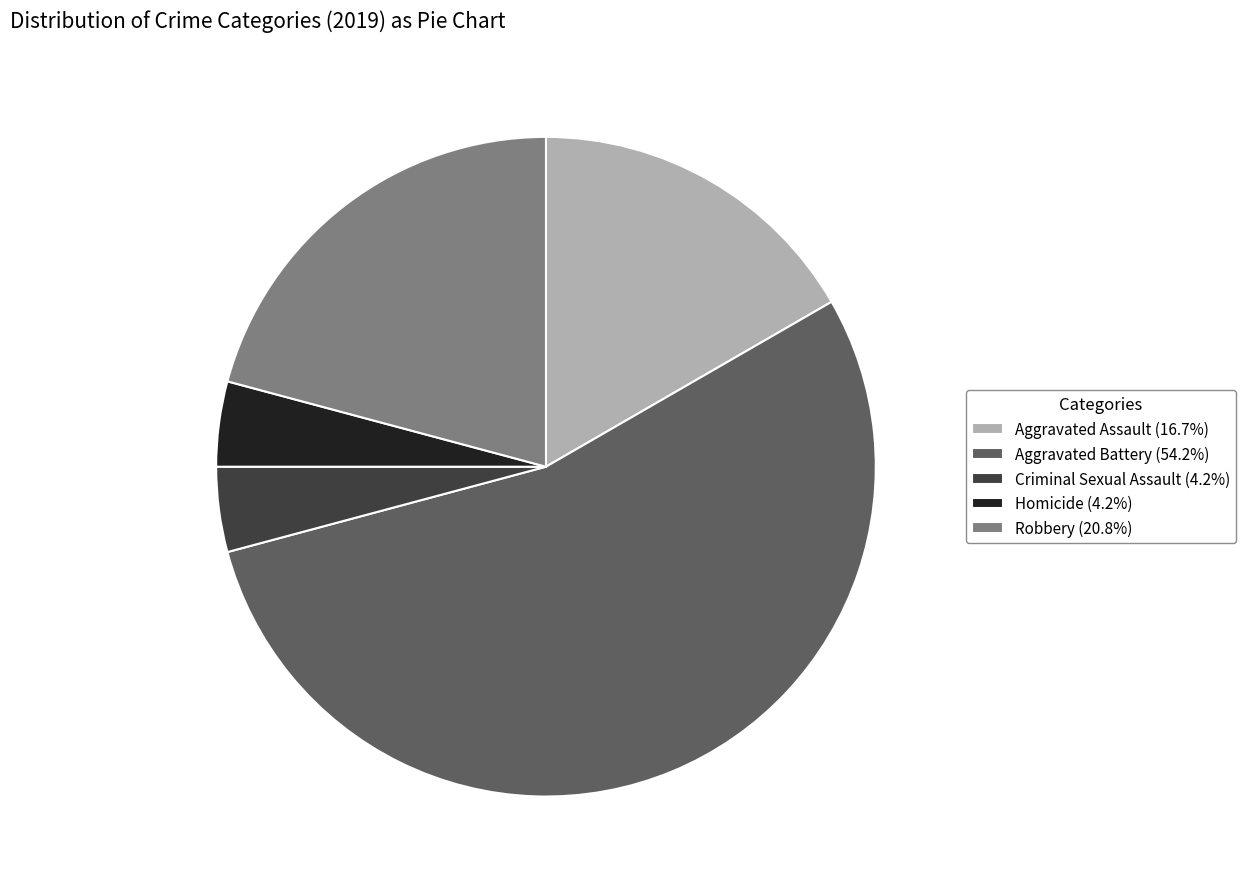

Combined, do Aggravated Assault (16.7%) and Homicide (4.2%) account for over 50%?

No